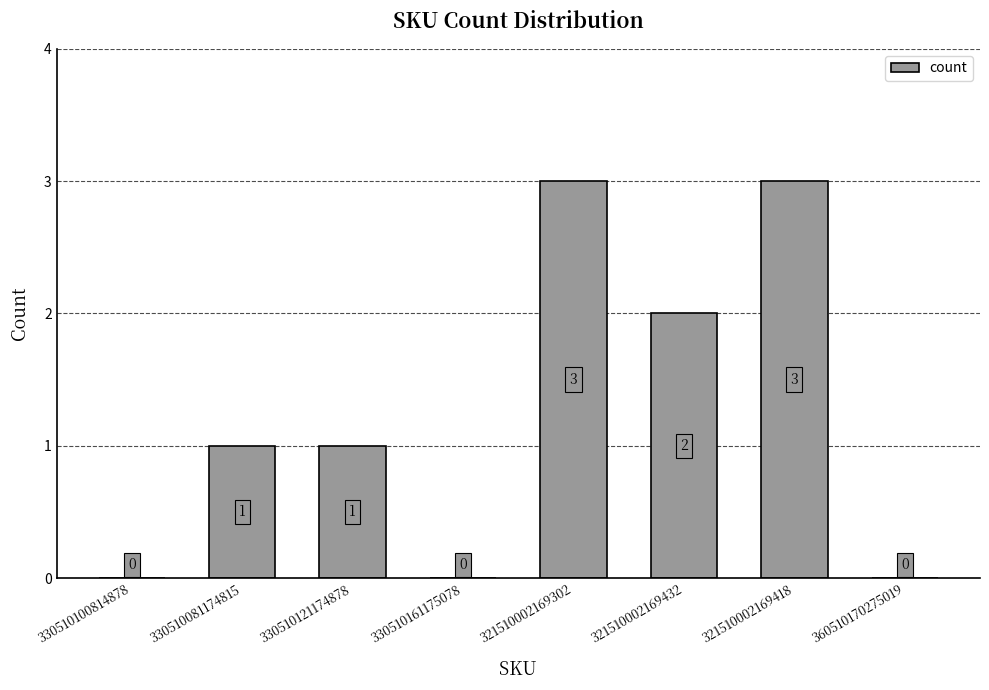

Are the bars grouped side by side (vs. stacked)?

No